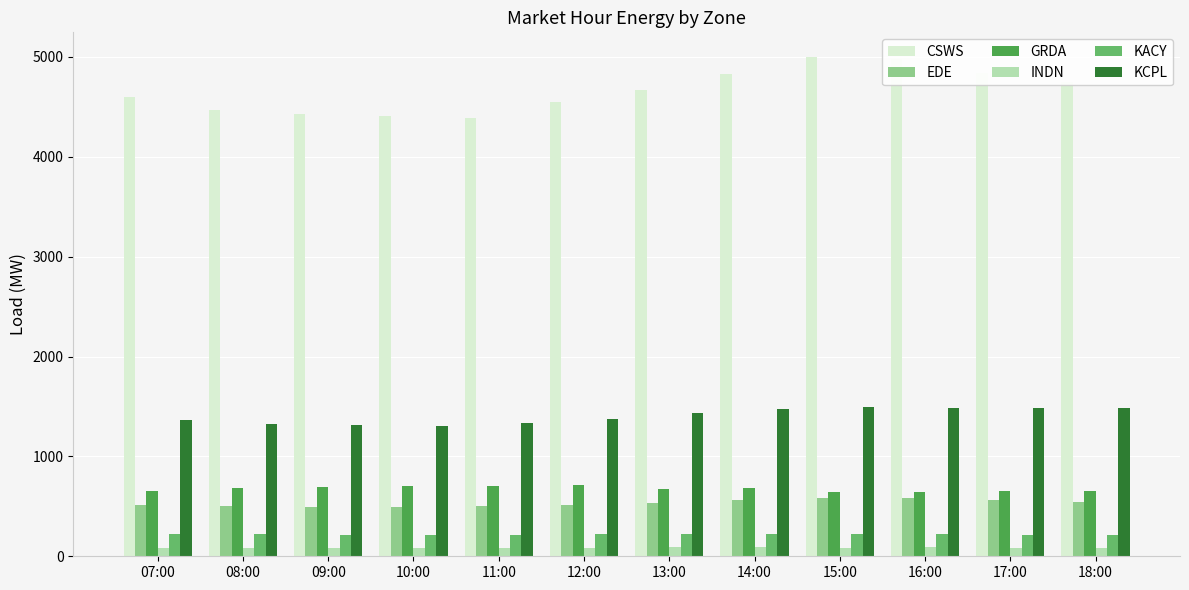

Which series has the largest total across all categories?

CSWS